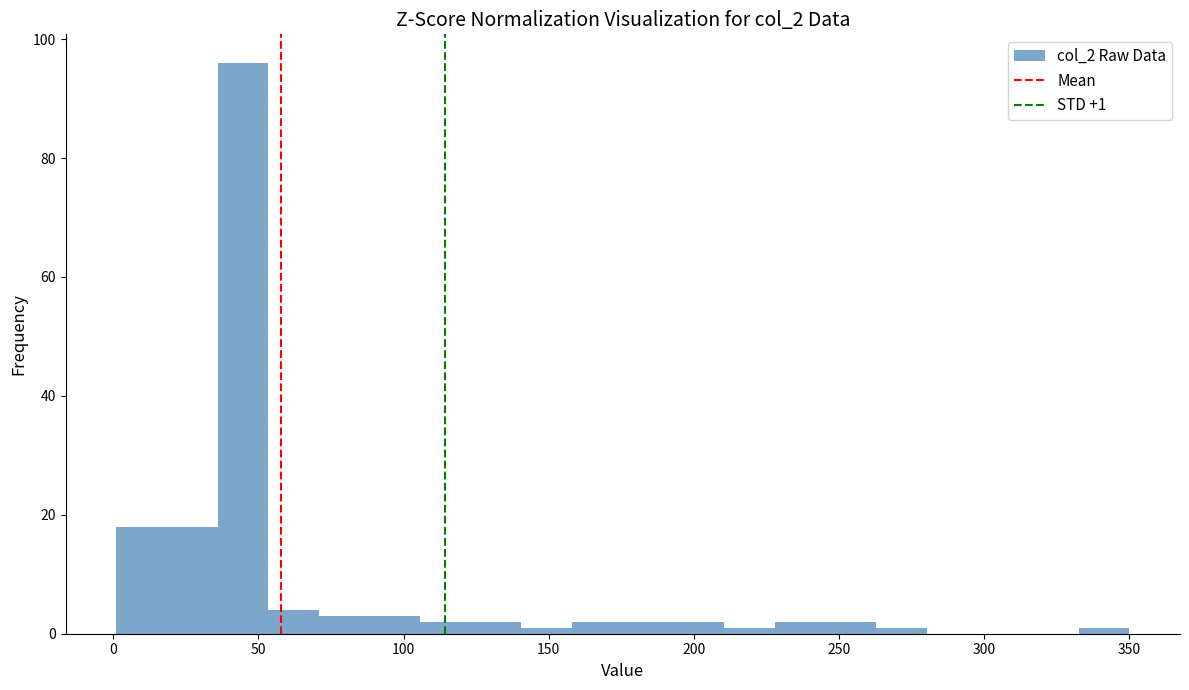

Around what value on the x-axis is the tallest bar? Give the approximate position of its centre, as read against the axis.

45